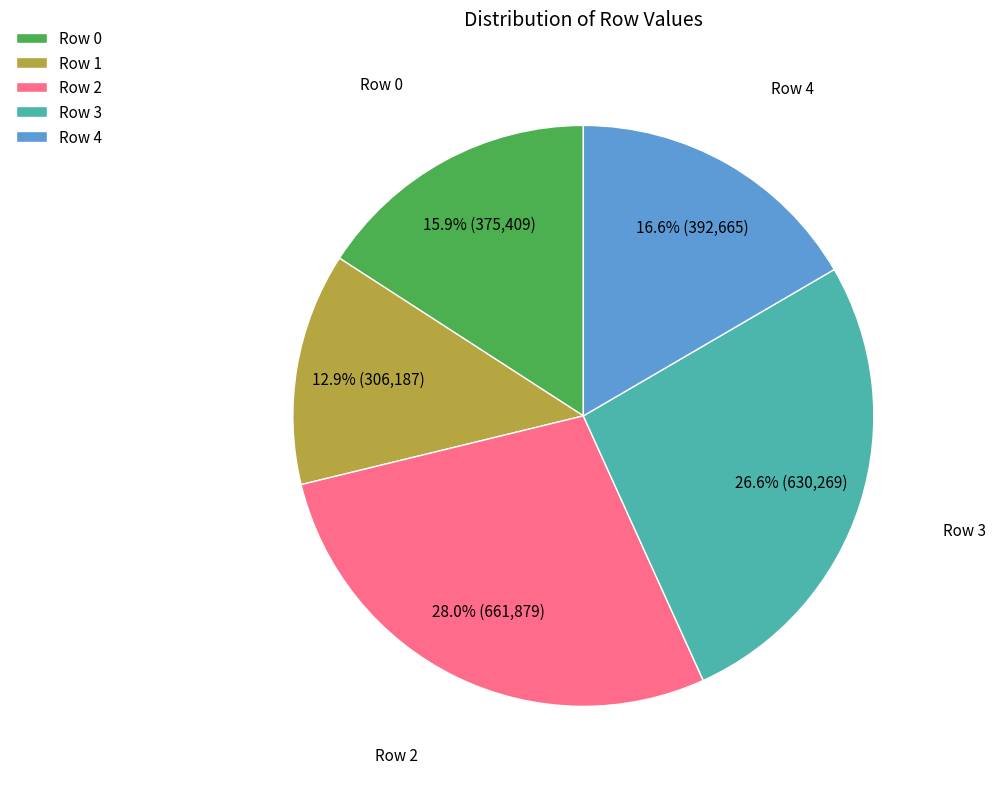

Between Row 2 and Row 0, which is larger?

Row 2